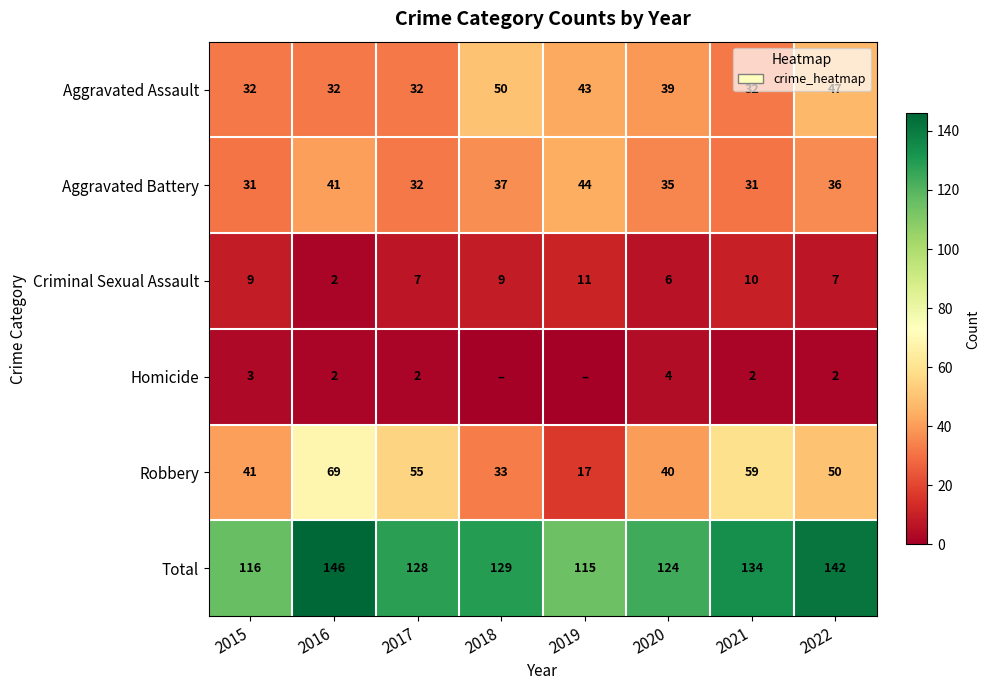

What value does the Criminal Sexual Assault series have at 2022?

7